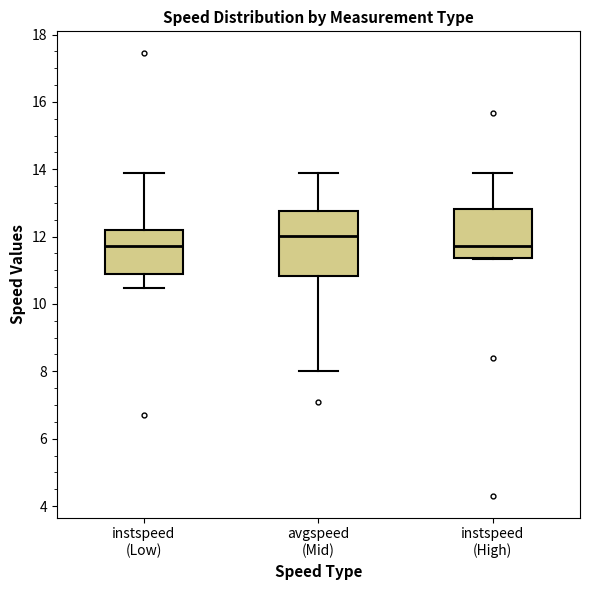

Where is the upper edge of the box for instspeed (Low) on the y-axis? The values are not printed on the chart, so give them approximately, as read against the axis.

12.2